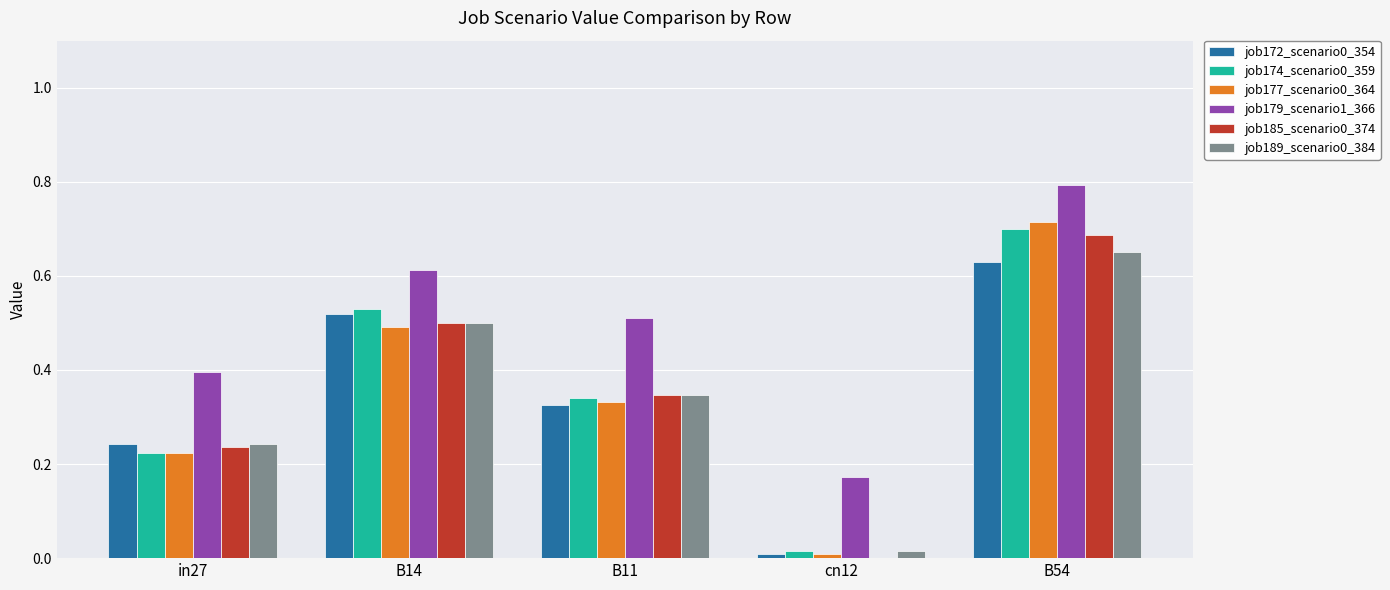

At which category is the sum across all series the highest?

B54